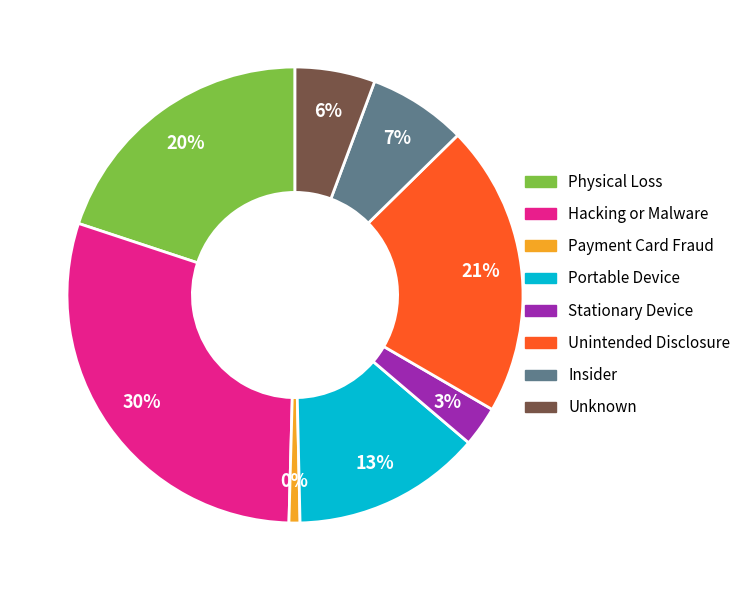

What is the ratio of the value at Stationary Device to the value at Unknown?

0.5